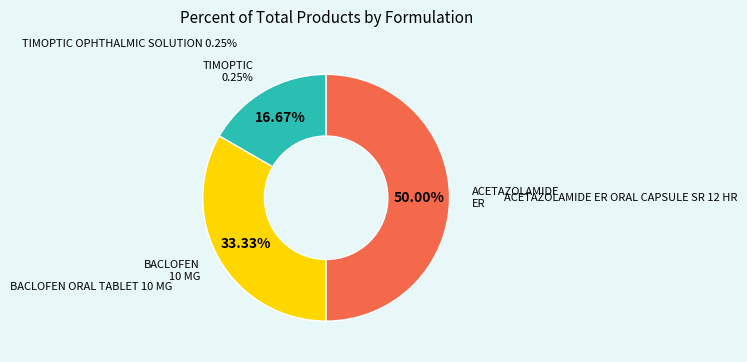

Which slice is the largest?

ACETAZOLAMIDE ER ORAL CAPSULE SR 12 HR